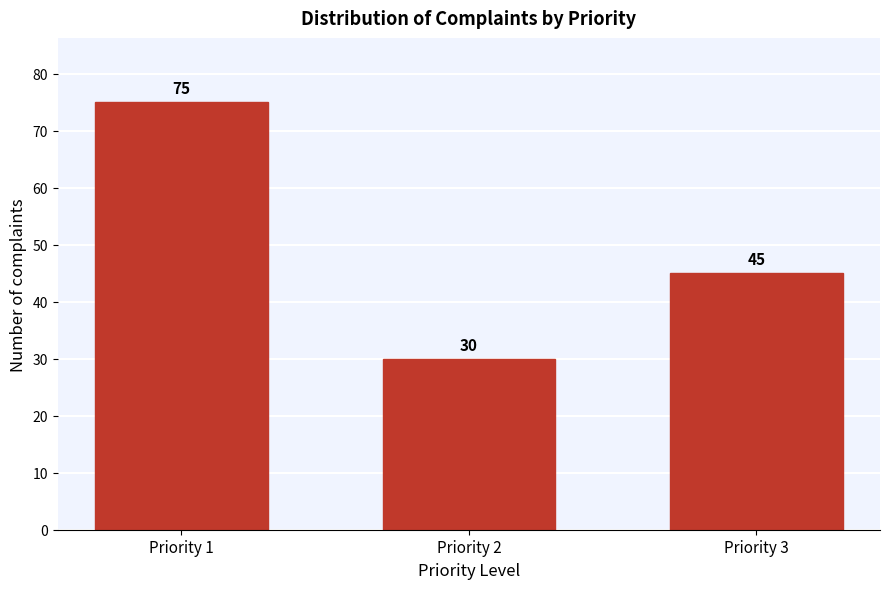

Reading right to left, list all the values displayed in this chart.

Priority 3=45	Priority 2=30	Priority 1=75